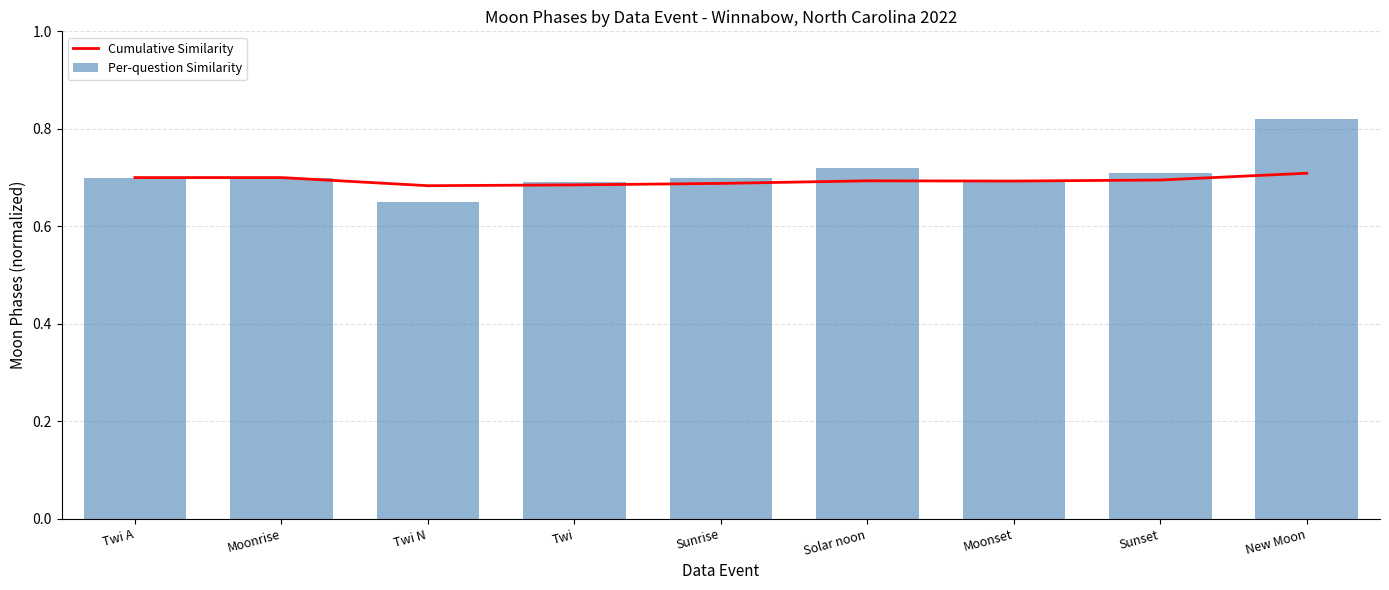

Which category has the lowest value in the Cumulative Similarity series?

Twi N